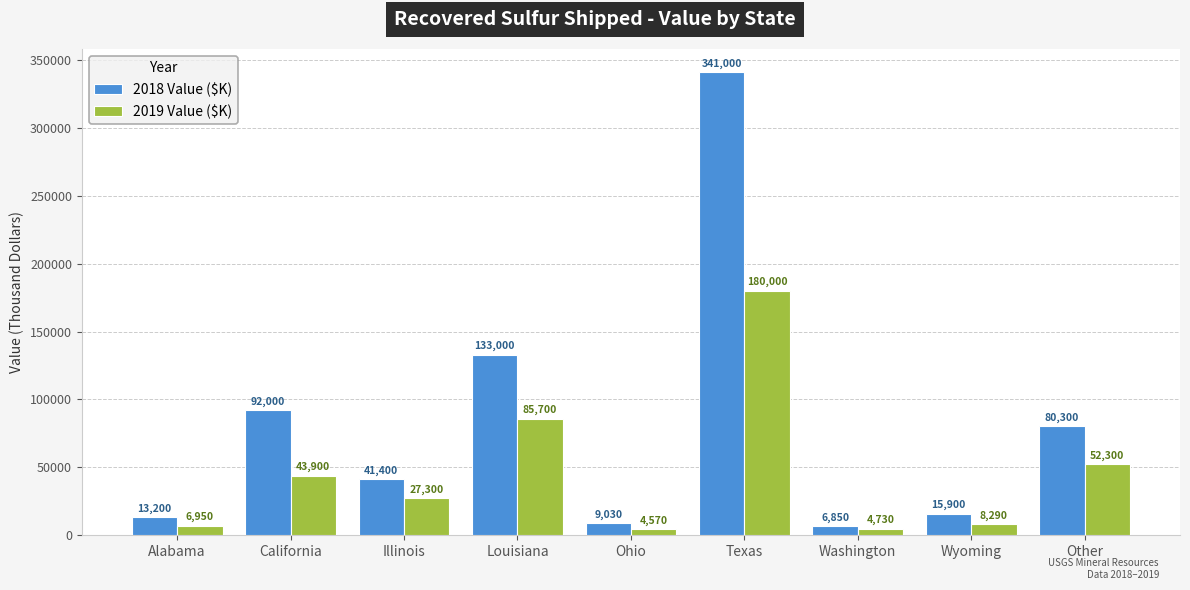

Are the bars grouped side by side (vs. stacked)?

Yes